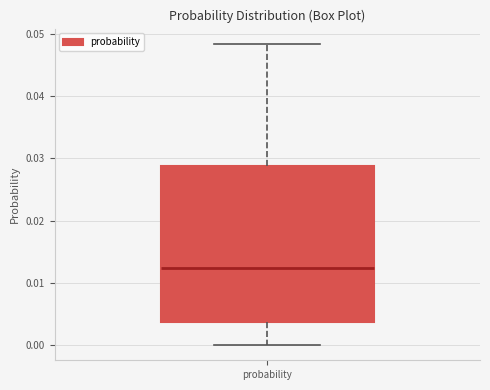

Read this box plot against the y-axis: the position of the median line, the range covered by the box, and the ends of both whiskers. The values are not printed on the chart, so give them approximately, as read against the axis.

median 0.012, box 0.004 to 0.029, whiskers 0.000 to 0.048